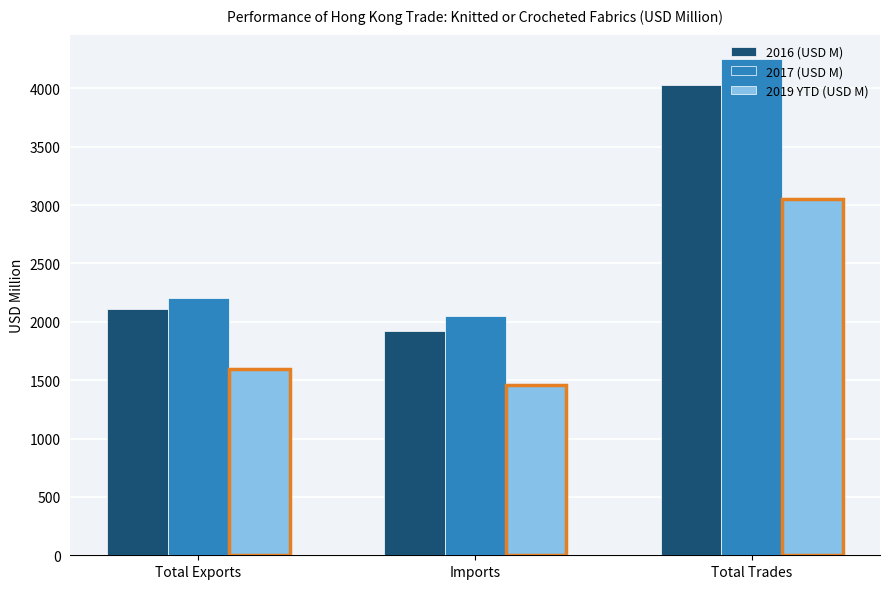

What is the label of the 2nd bar from the right?

Imports